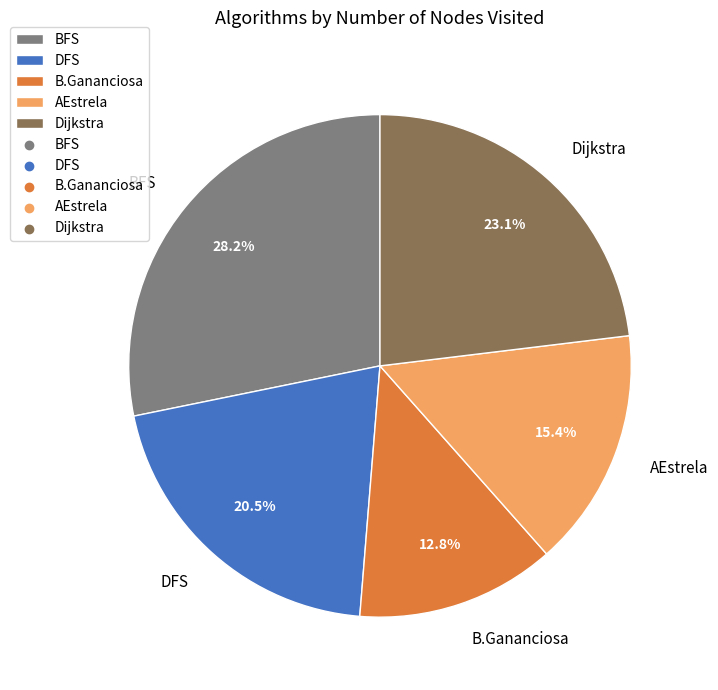

The B.Gananciosa slice represents 13% of the pie. True or false?

True